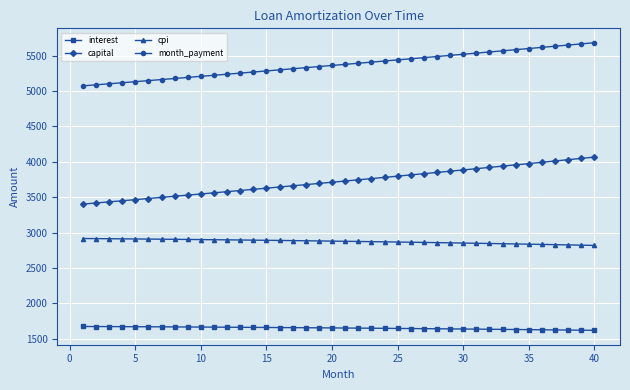

List the series in order of their overall mean, lowest first.

interest, cpi, capital, month_payment